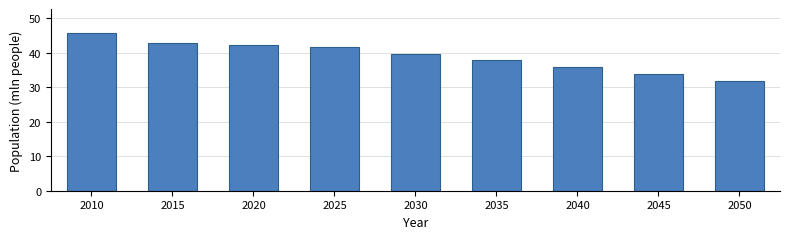

Reading left to right, transcribe all the data shown in this chart.

2010=45.8	2015=42.9	2020=42.3	2025=41.6	2030=39.7	2035=37.8	2040=35.9	2045=33.9	2050=31.9